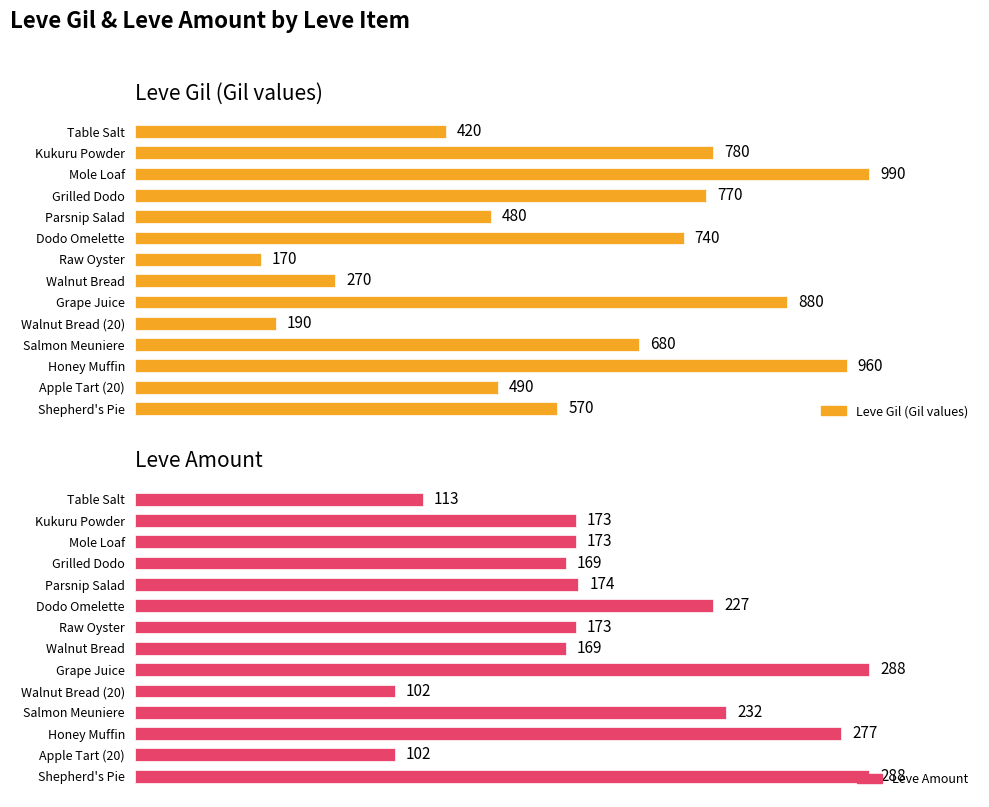

The Leve Amount series shows 122.3 at Dodo Omelette. True or false?

False